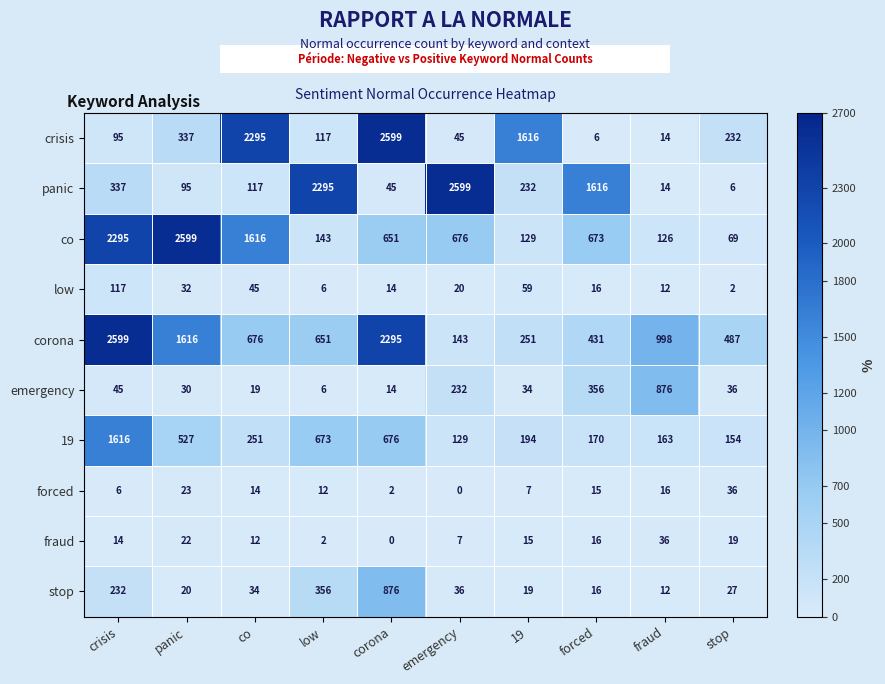

What is the greatest value displayed?

2599